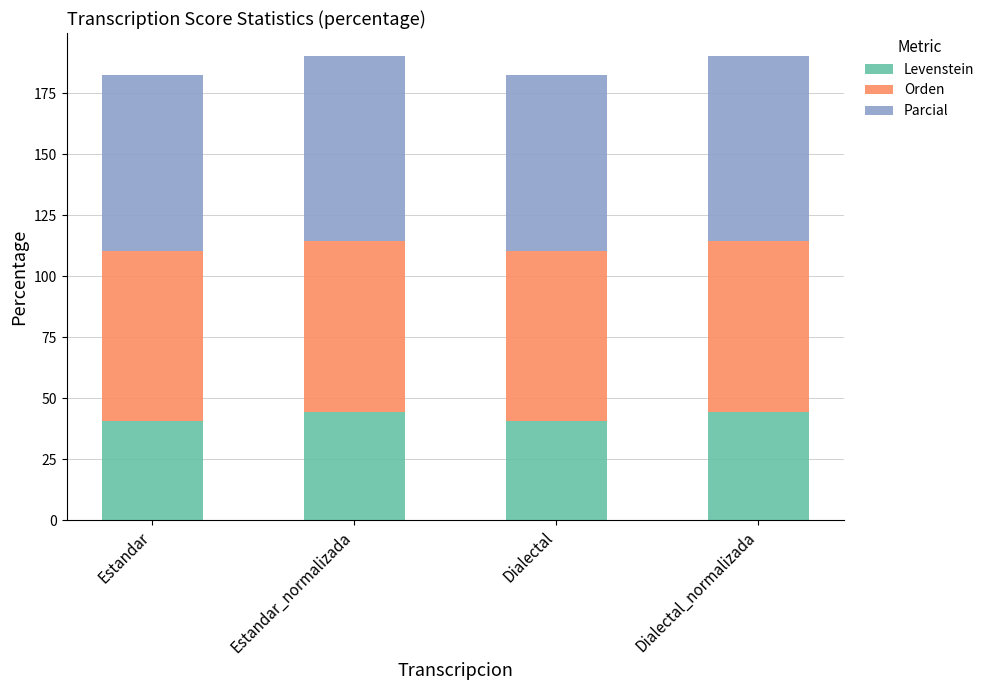

What is the maximum value for Levenstein?

44.4